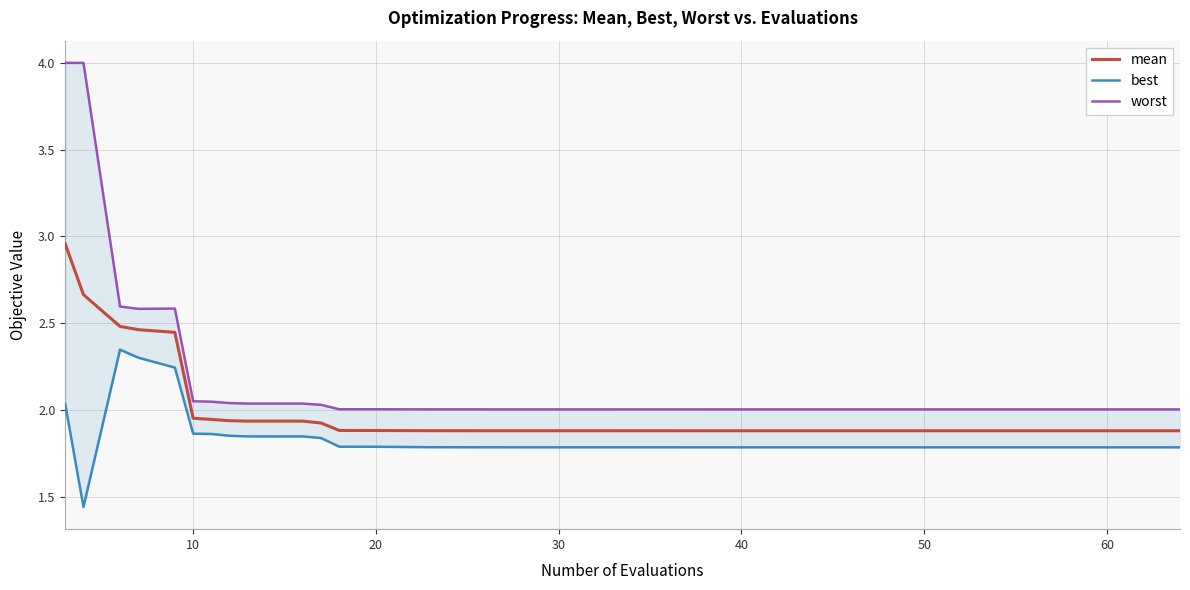

Is this an area chart (filled region under the line)?

No